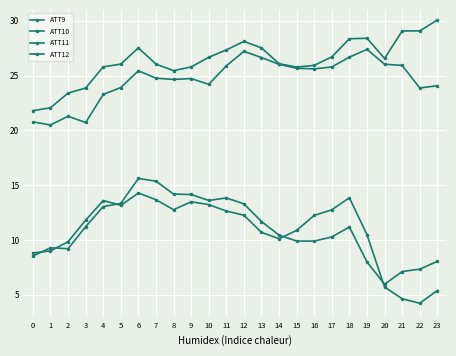

How many data points in ATT10 are less than 12?

12